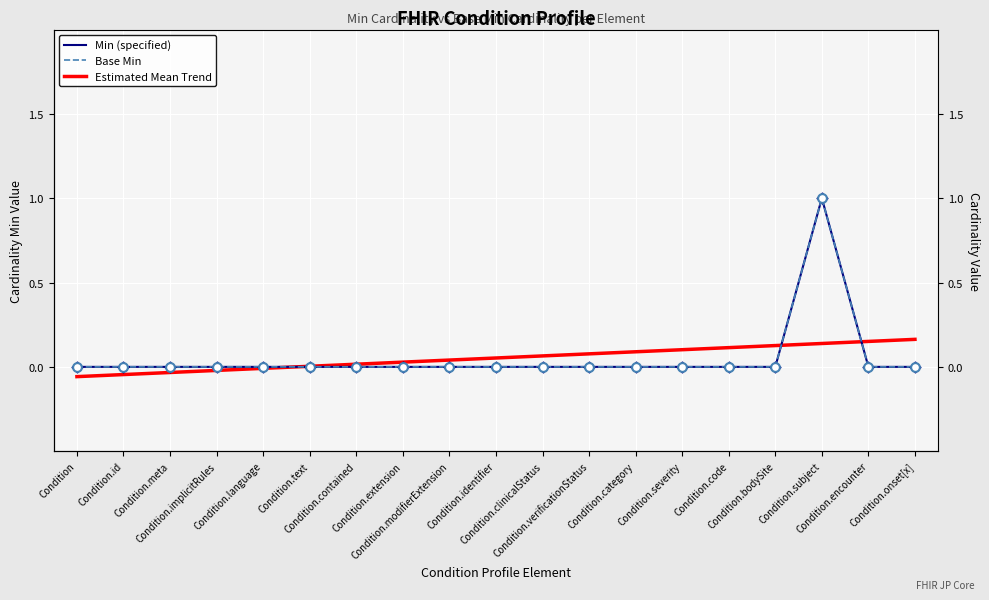

Which series has the largest total across all categories?

Estimated Mean Trend